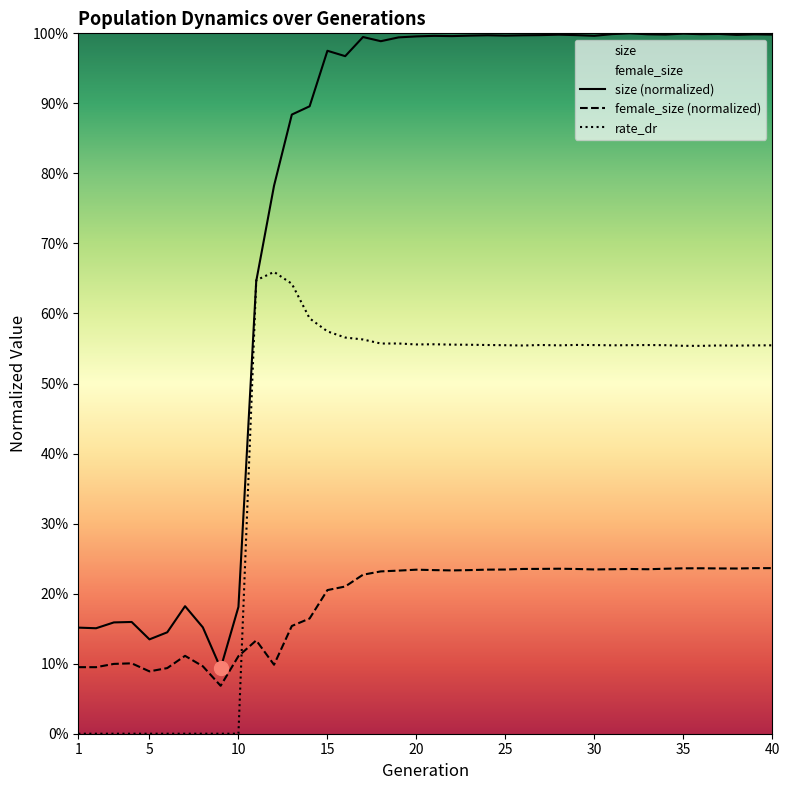

What is the value of the size point at the 33rd from the left?

1.0